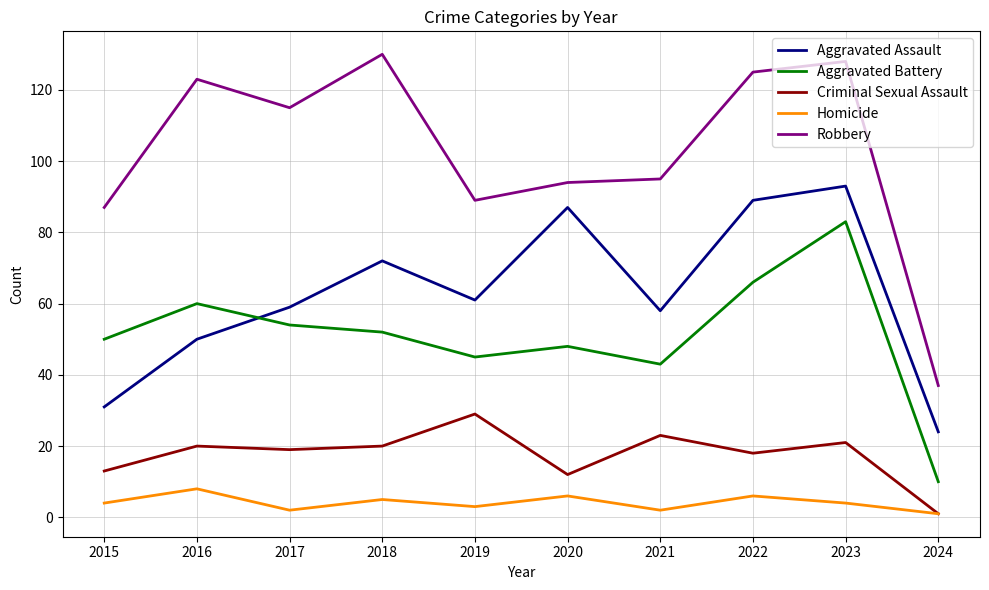

Is the value of Aggravated Battery at 2017 greater than the value of Aggravated Assault at 2015?

Yes